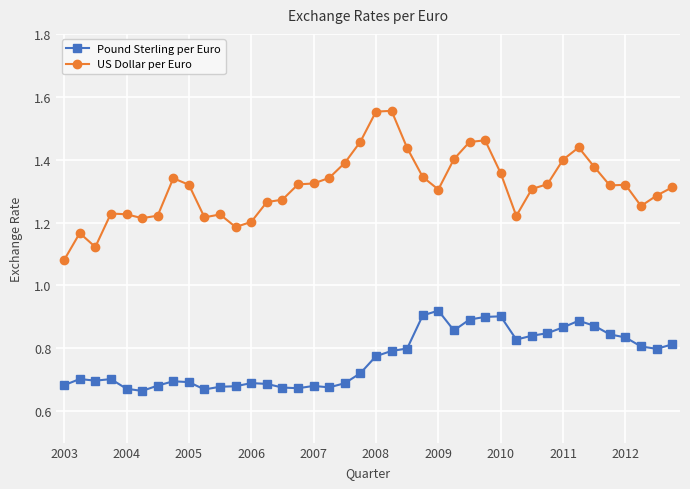

True or false: Pound Sterling per Euro and US Dollar per Euro cross at least once.

False